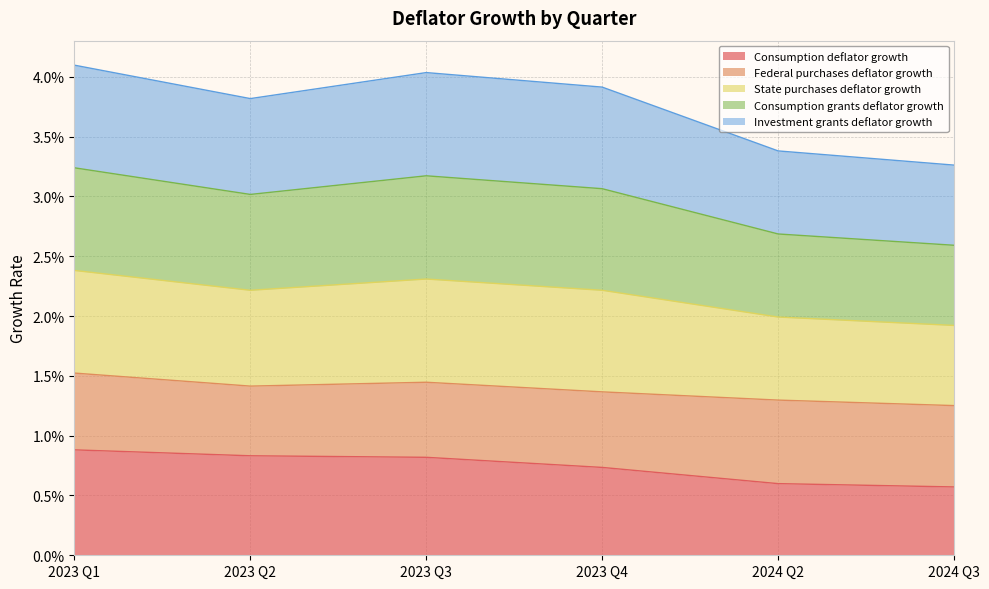

Does the chart display data point markers on the line(s)?

No